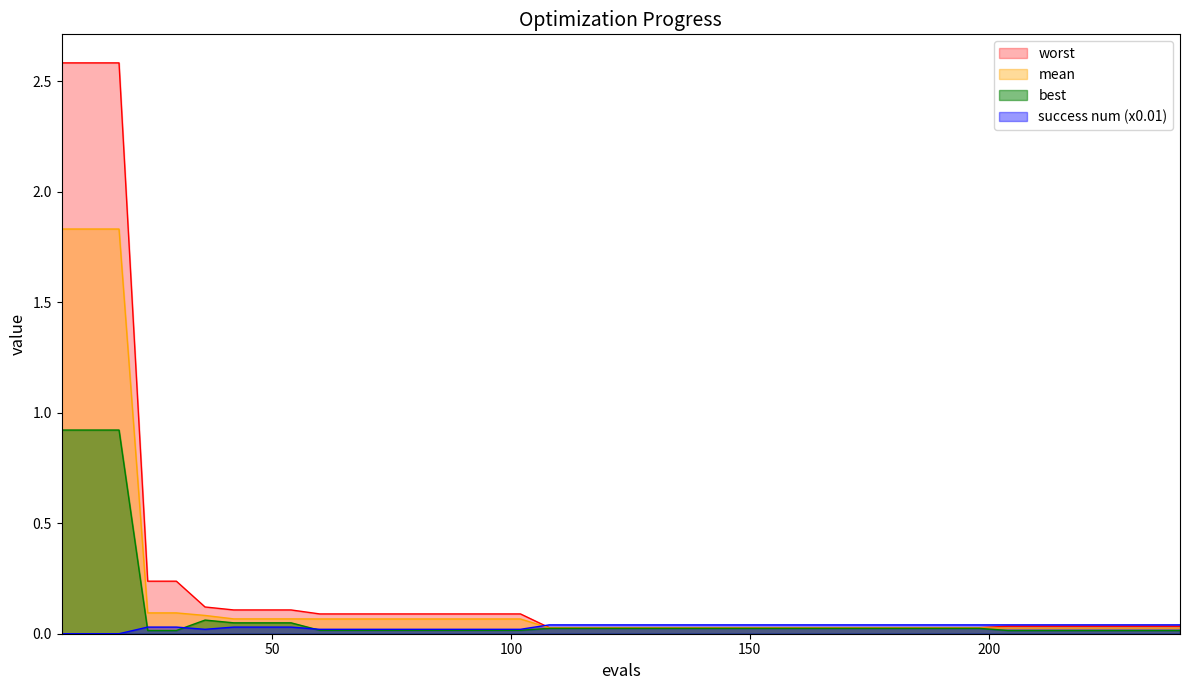

Which series has the largest total across all categories?

worst